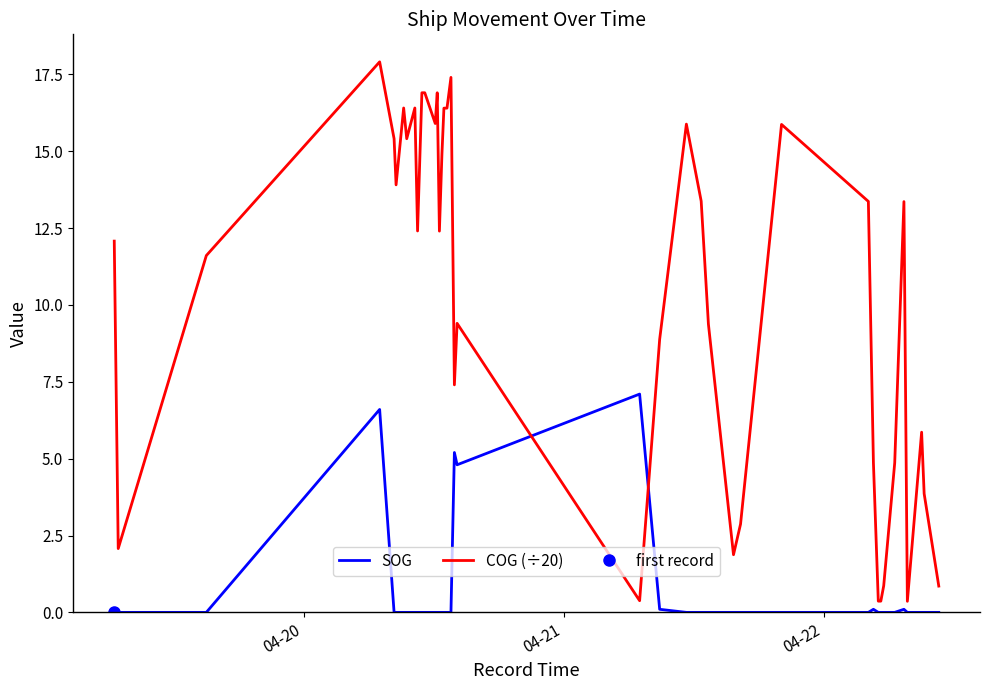

After their last crossing, which series has the higher values: COG (÷20) or SOG?

COG (÷20)